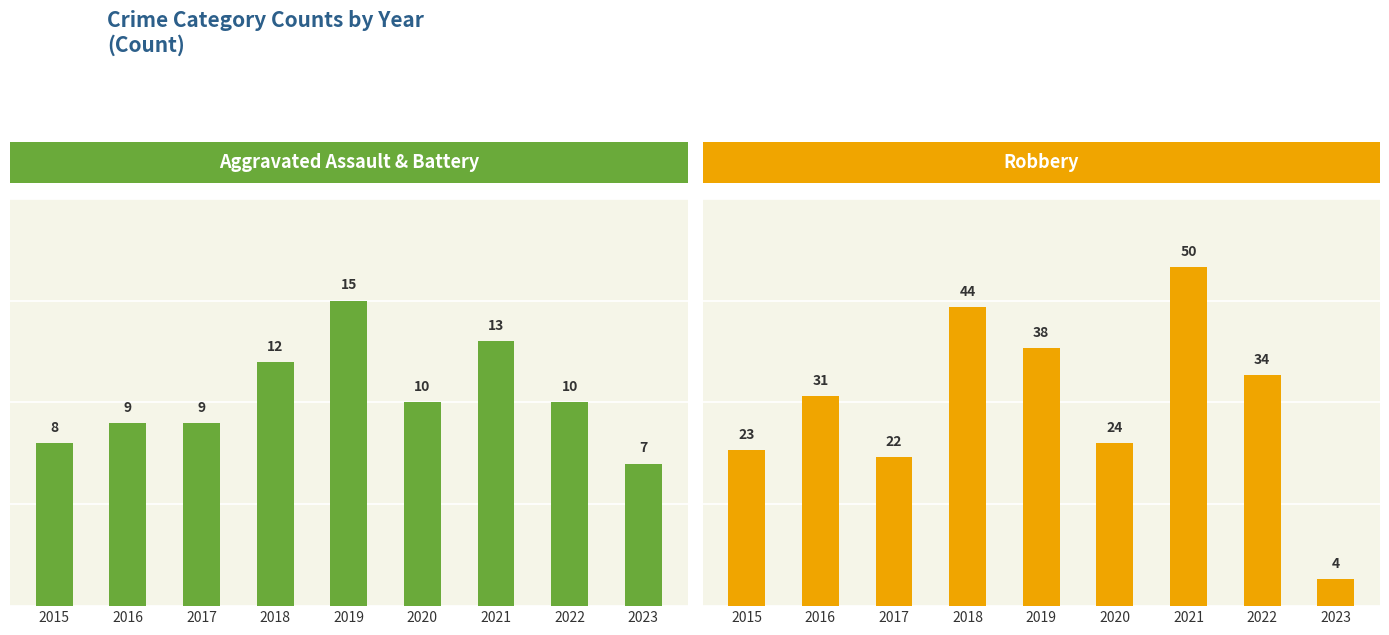

How many values in the Aggravated Assault & Battery series are below 10?

4